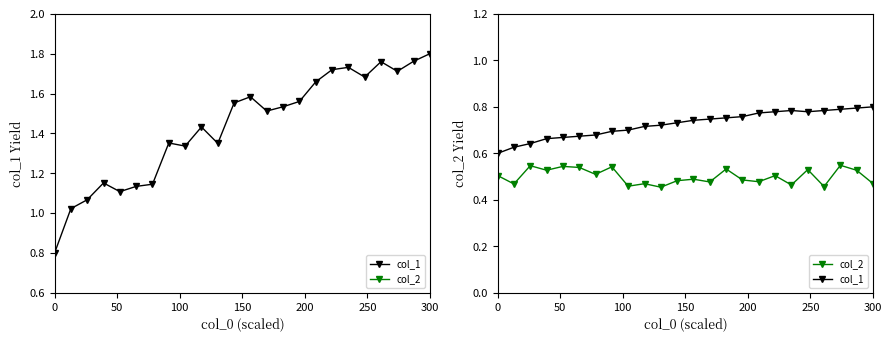

Is it true that col_1 equals 1.4 at 300?

False